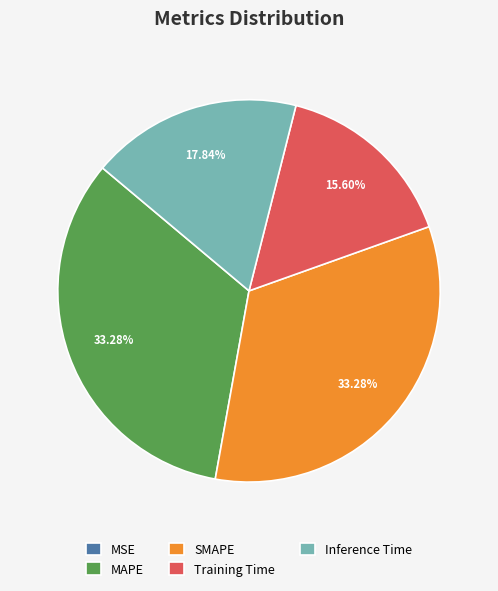

Which has a higher value, SMAPE or Training Time?

SMAPE